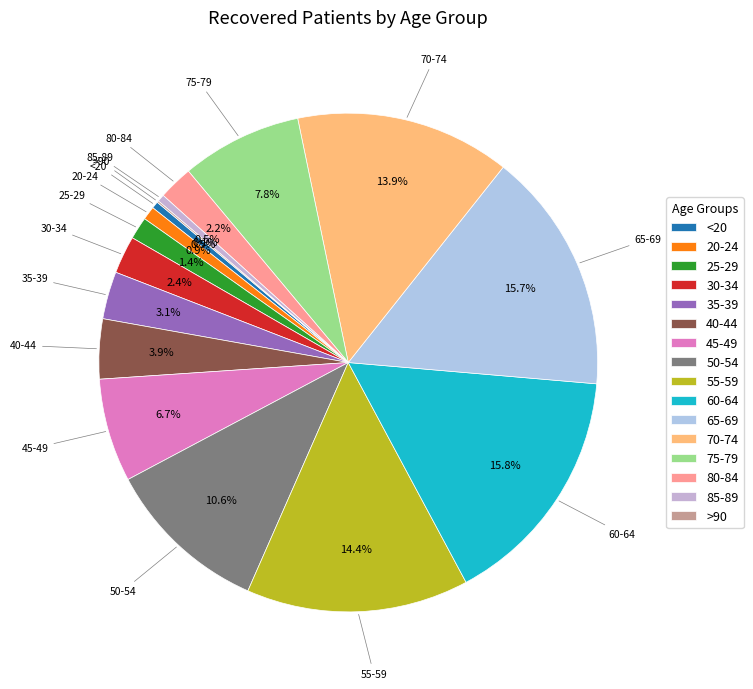

Which has a higher value, 35-39 or 70-74?

70-74